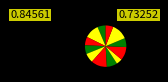

How many segments does this pie chart have?

12